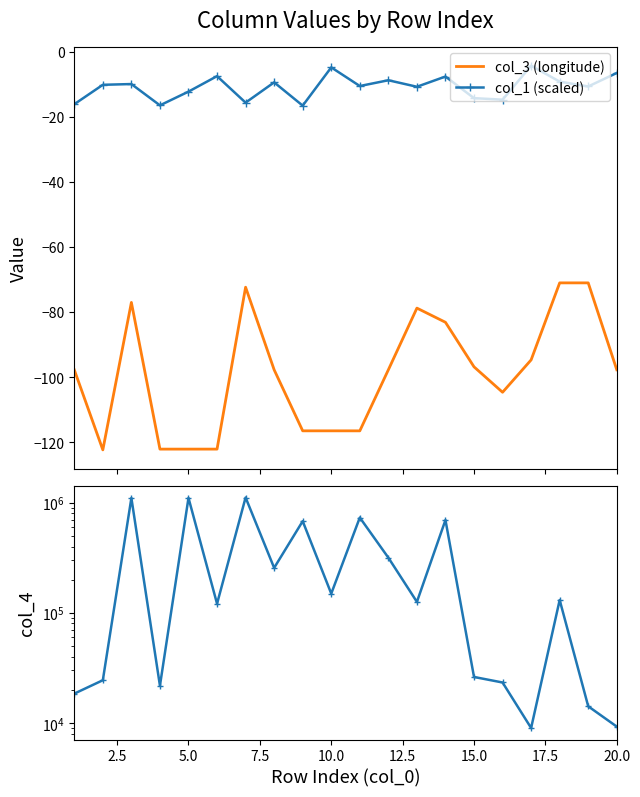

True or false: col_3 (longitude) and col_1 (scaled) cross at least once.

False